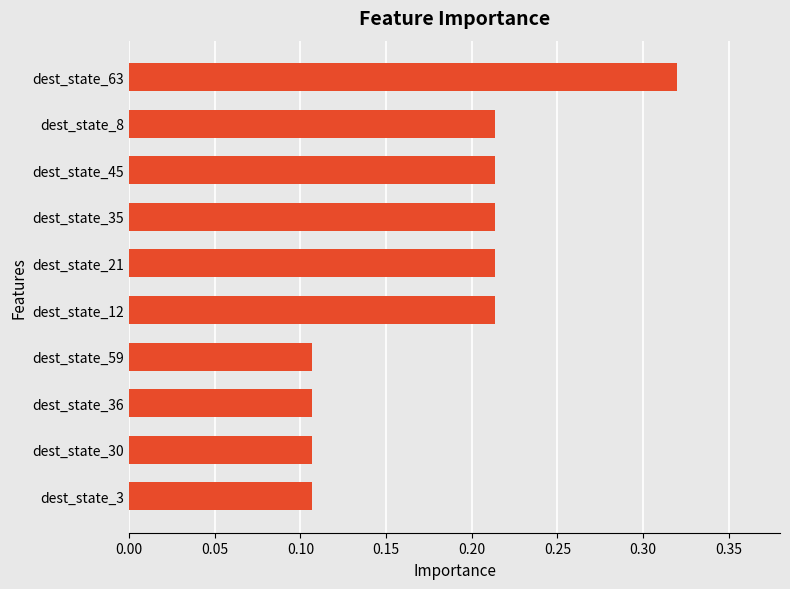

What position from the bottom is dest_state_21?

6